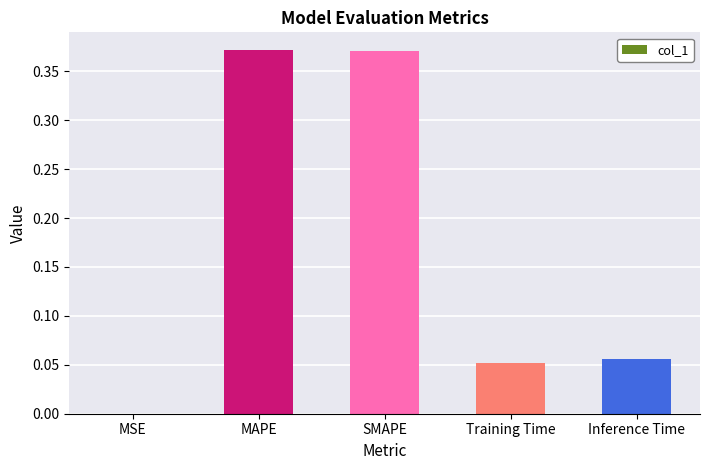

The chart shows a value of 0.0 at MSE. True or false?

True